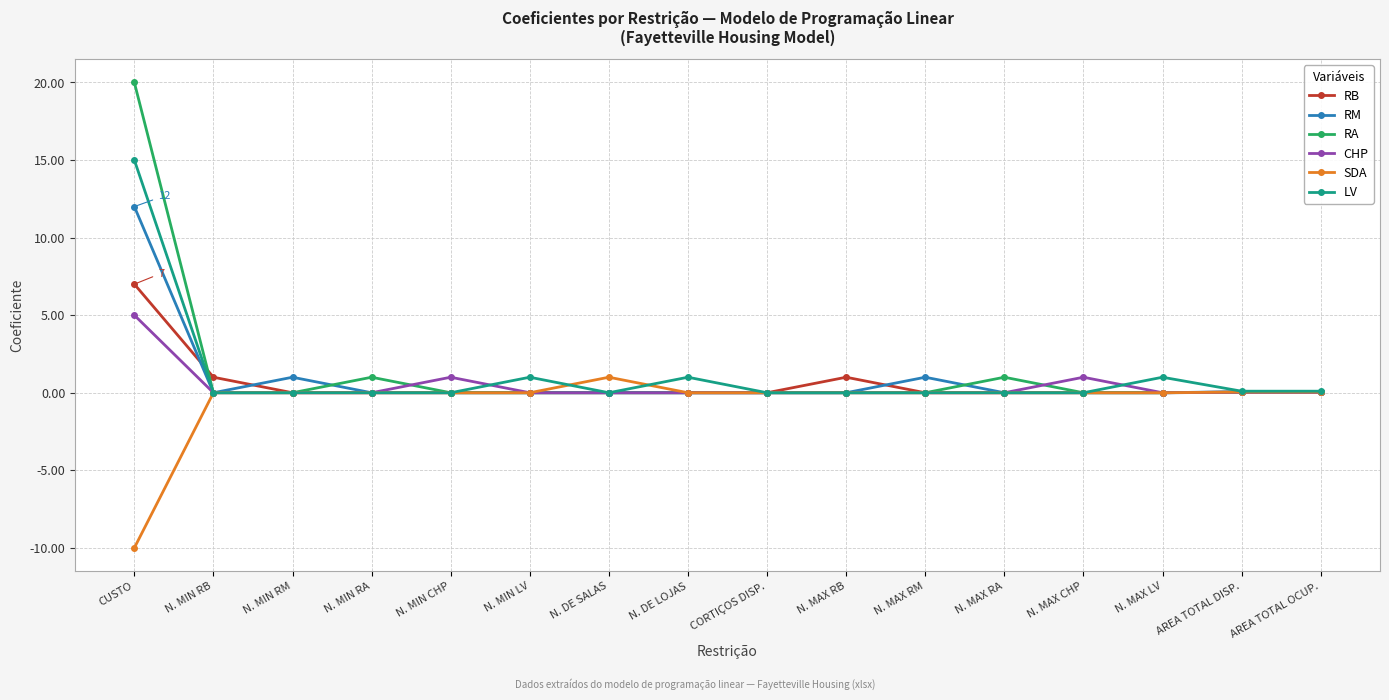

How many categories are shown in the chart?

16